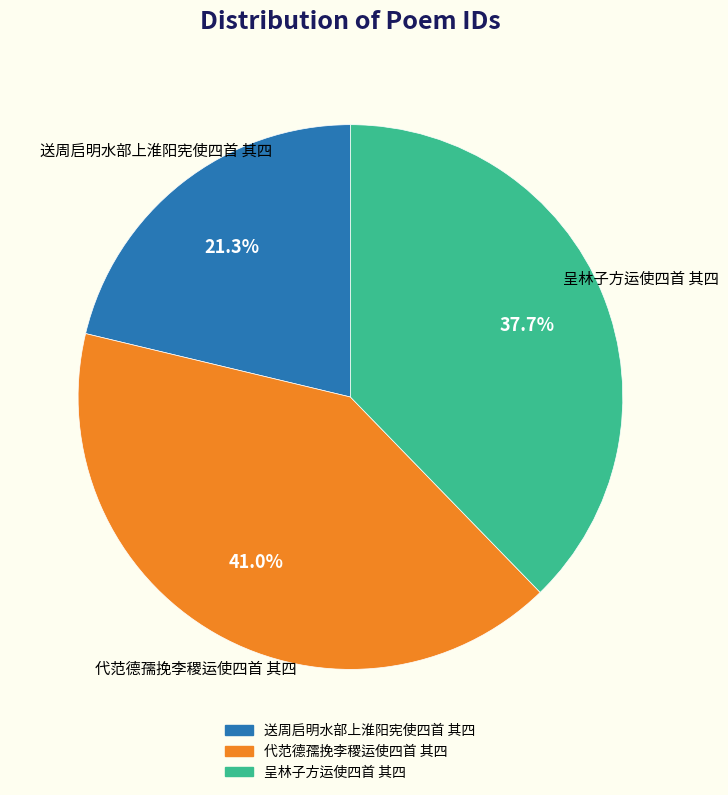

Which has a higher value, 呈林子方运使四首 其四 or 代范德孺挽李稷运使四首 其四?

代范德孺挽李稷运使四首 其四